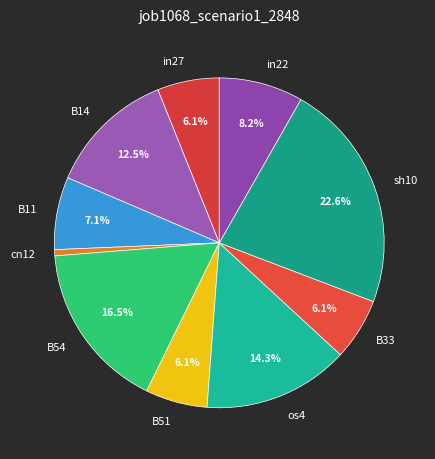

How many slices are in this pie chart?

10